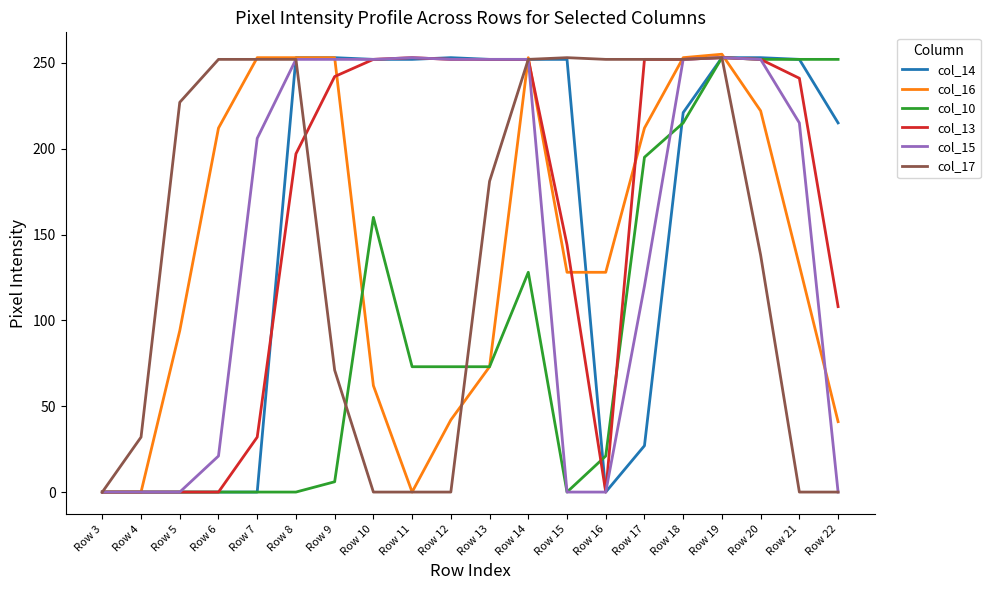

At which category is the sum across all series the highest?

Row 19